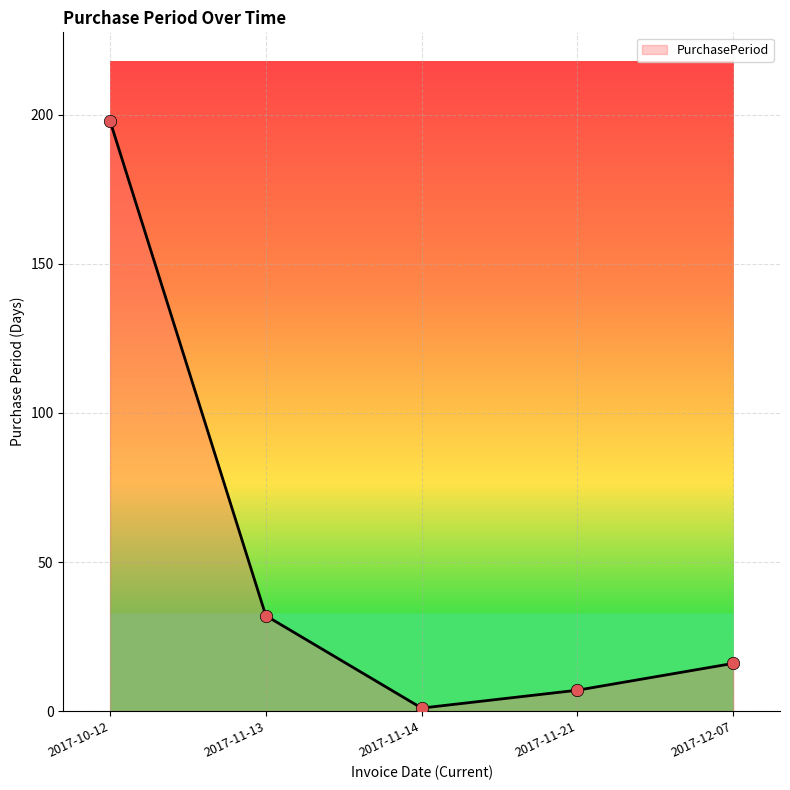

What is the ratio of the value at 2017-11-13 to the value at 2017-12-07?

2.0